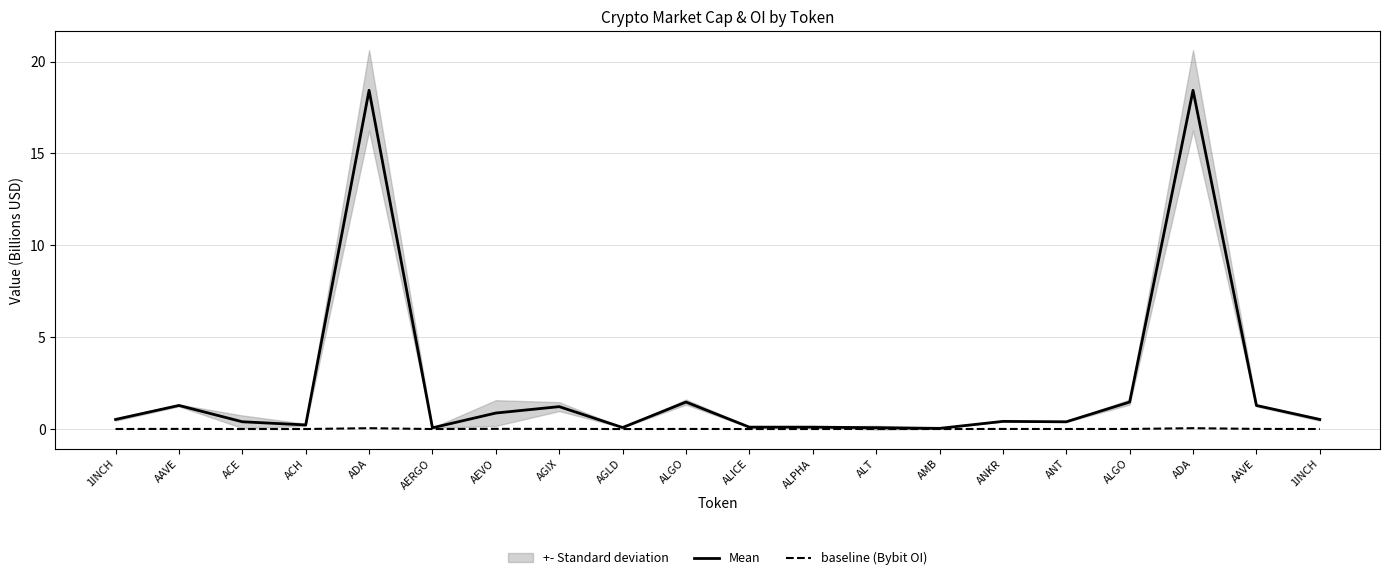

Between ACE and AGLD, which series saw the biggest shift?

Mean